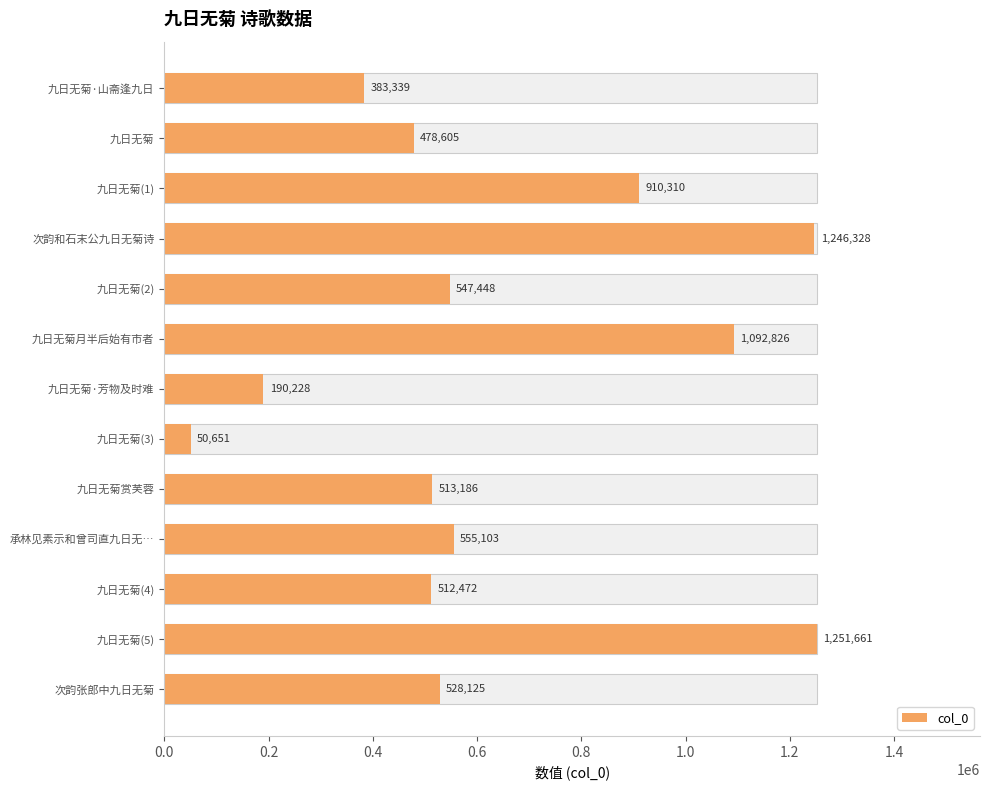

Where is the data nearest to the value 651156?

承林见素示和曾司直九日无…